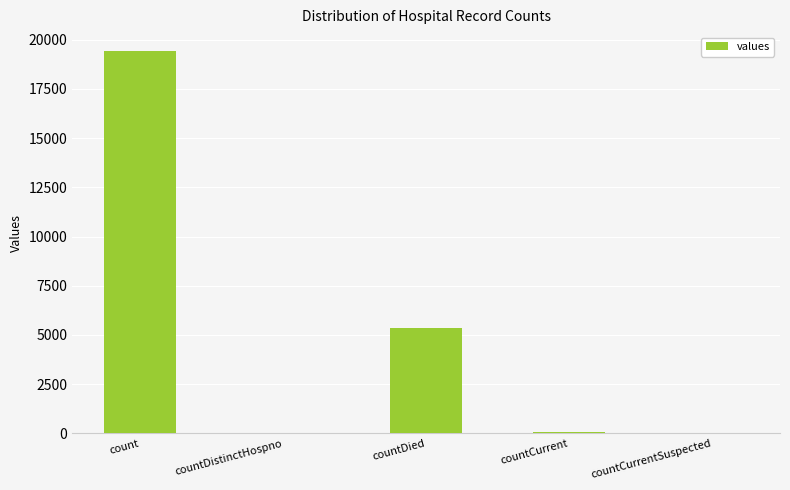

How many series are shown in this chart?

1